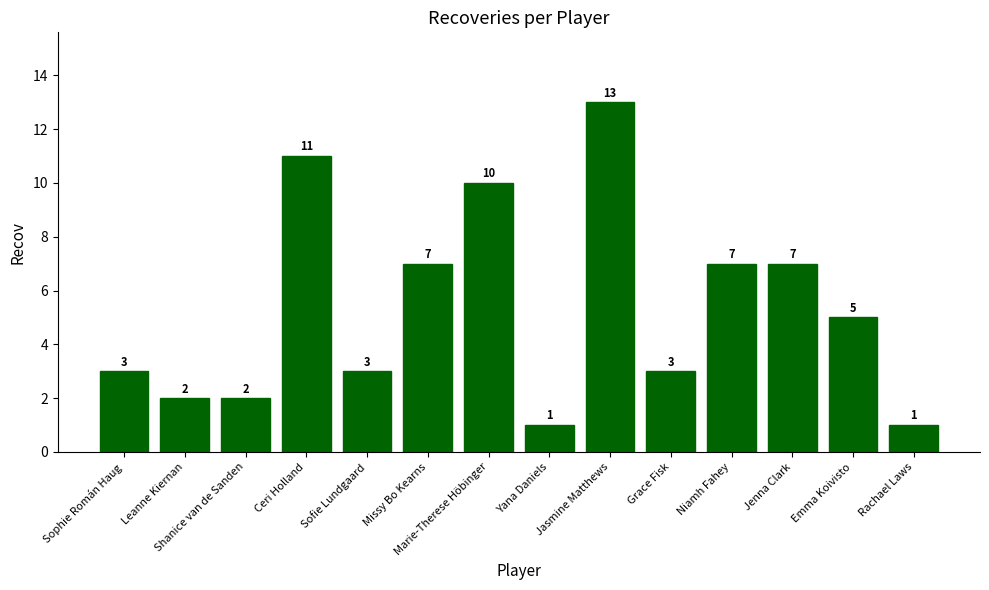

What is the average value?

5